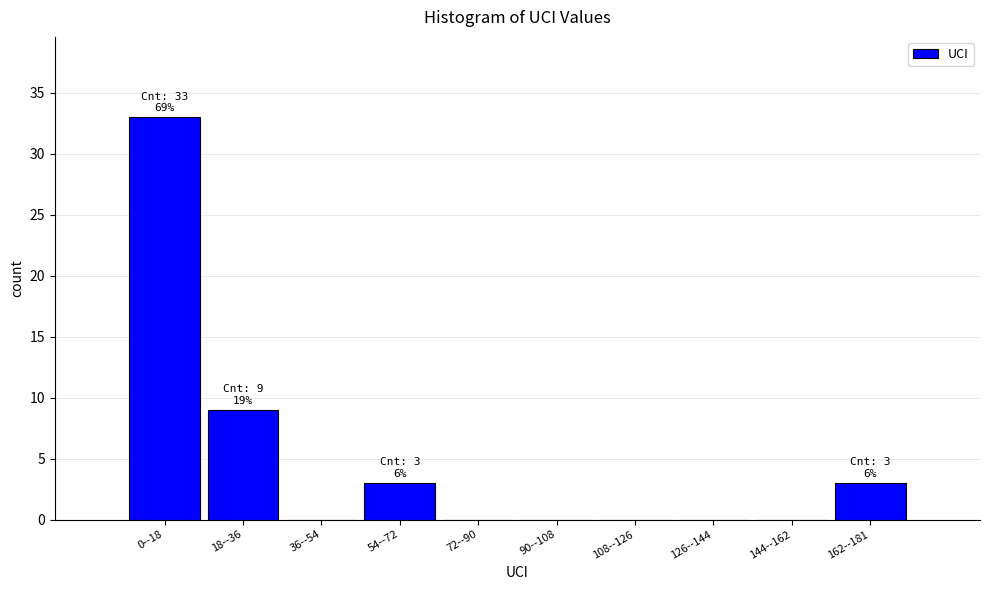

Reading right to left, extract all data points from this chart.

162--181=3	144--162=0	126--144=0	108--126=0	90--108=0	72--90=0	54--72=3	36--54=0	18--36=9	0--18=33